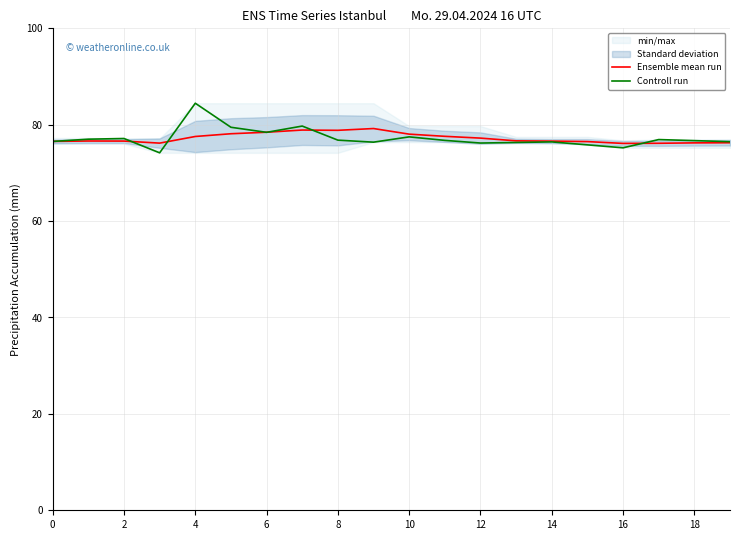

What is the minimum value shown in the chart?

74.2